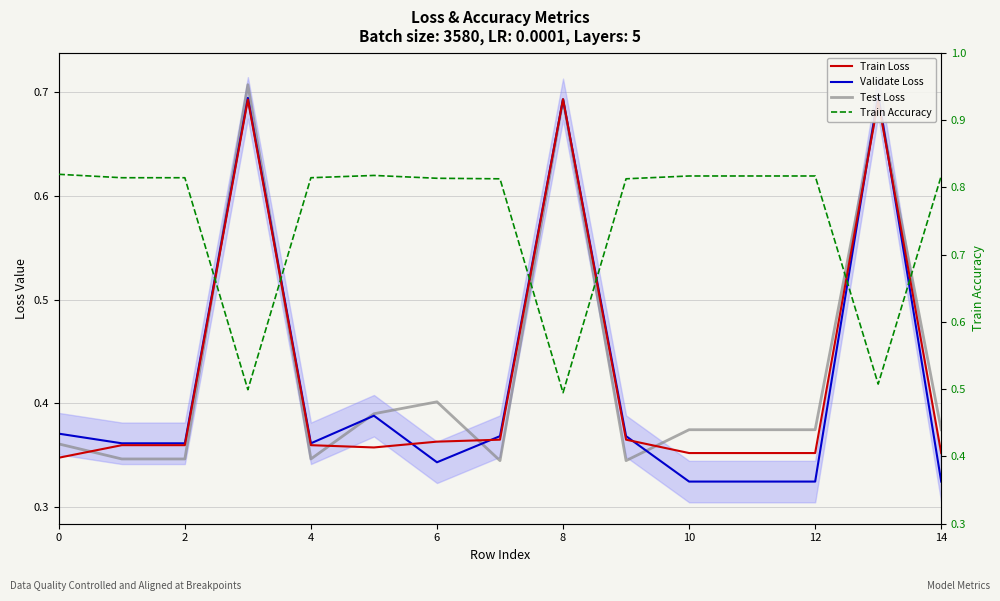

How many times do Validate Loss and Train Loss cross each other?

7